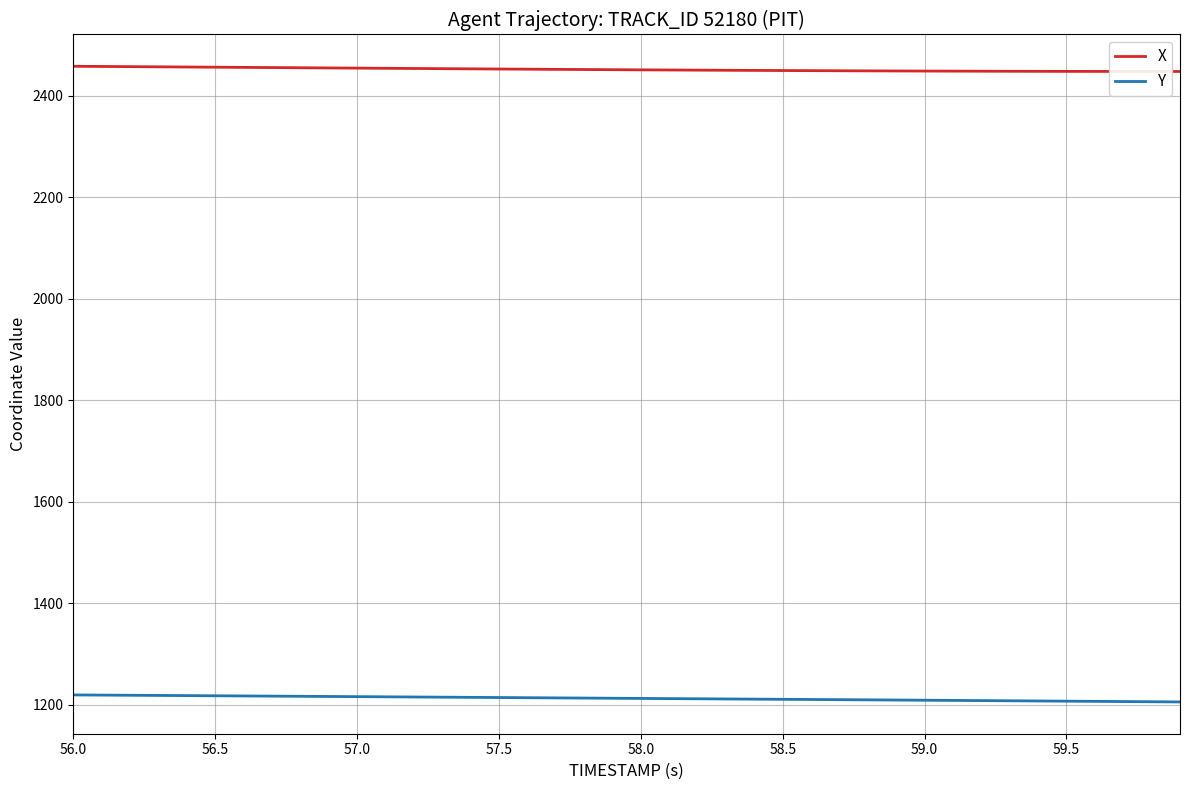

What are all the series names shown in the legend?

X, Y